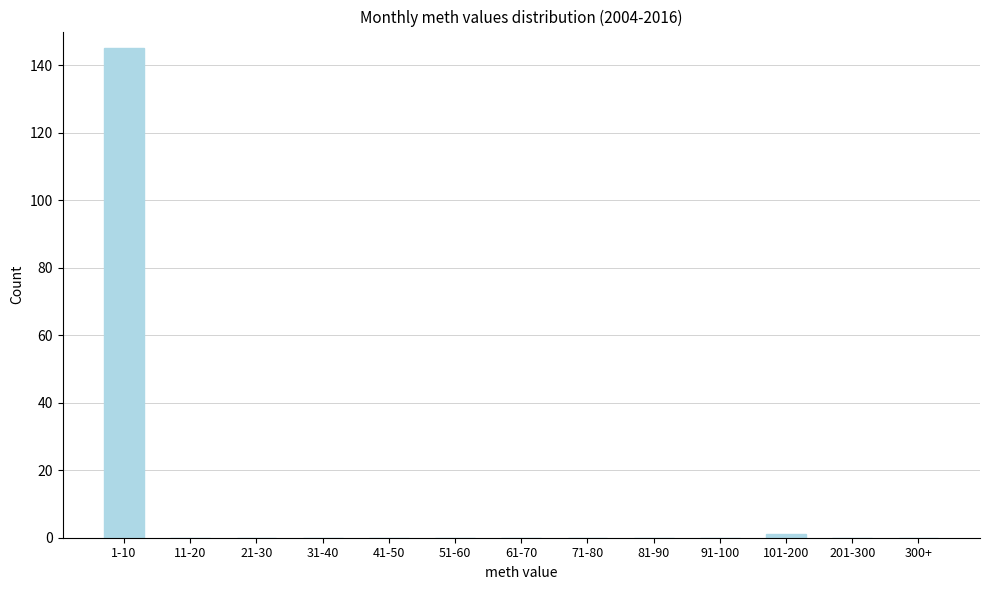

Reading left to right, transcribe all the data shown in this chart.

1-10=145	11-20=0	21-30=0	31-40=0	41-50=0	51-60=0	61-70=0	71-80=0	81-90=0	91-100=0	101-200=1	201-300=0	300+=0